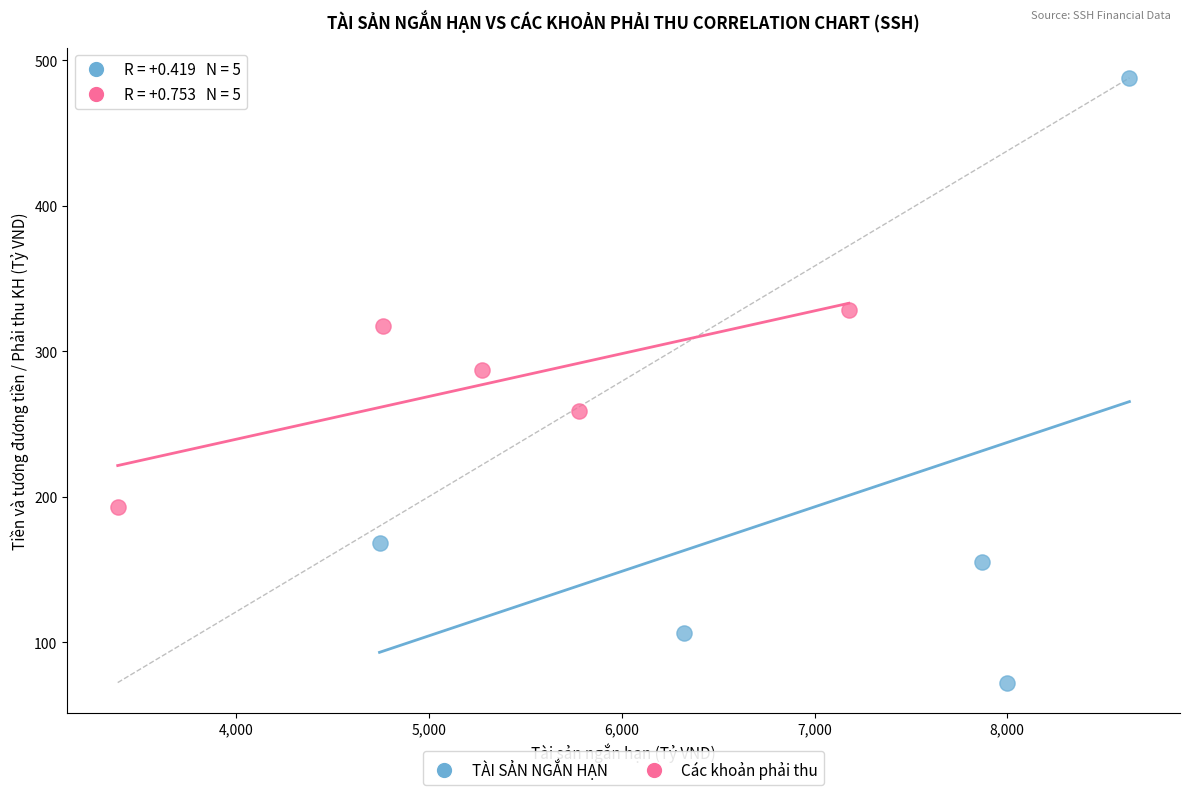

Which series contains the highest Y value?

TÀI SẢN NGẮN HẠN